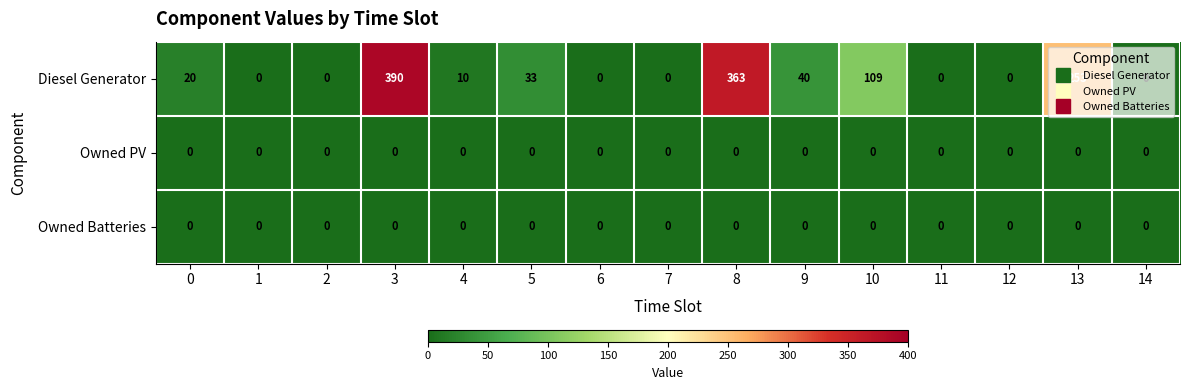

What is the greatest value displayed?

390